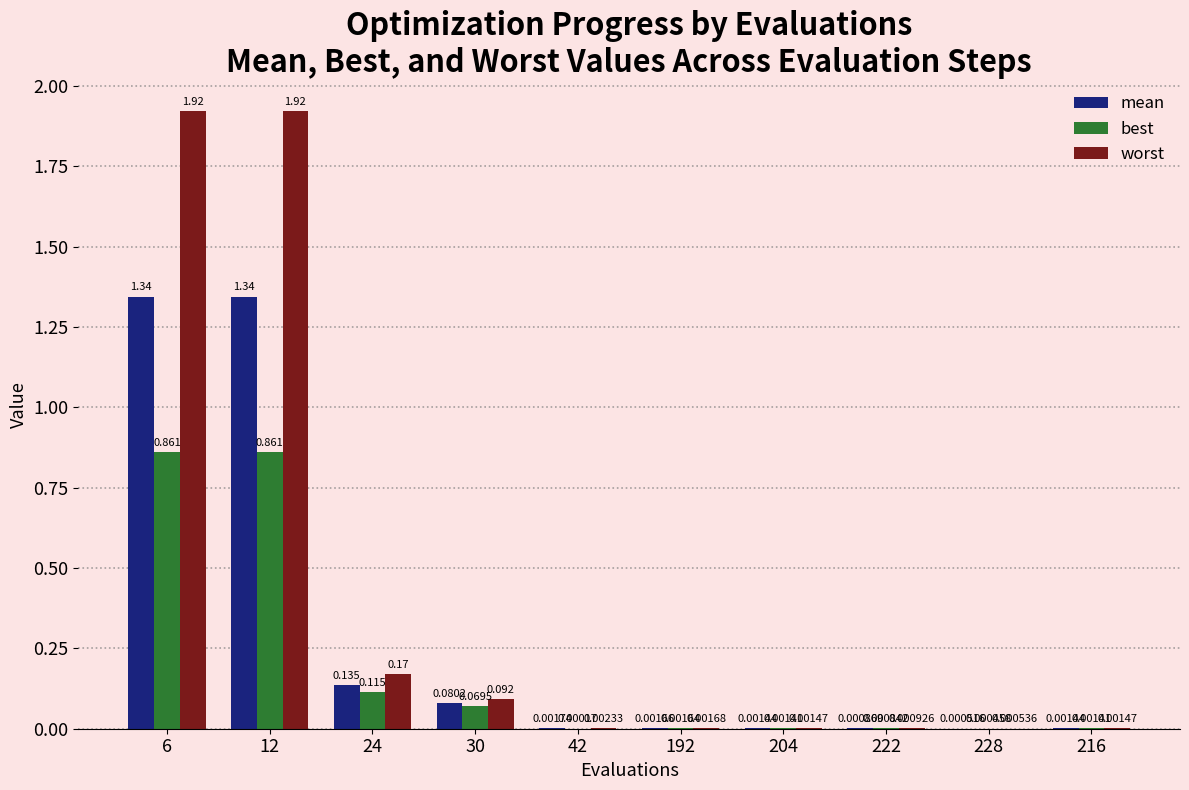

Where is worst nearest to the value 0?

228